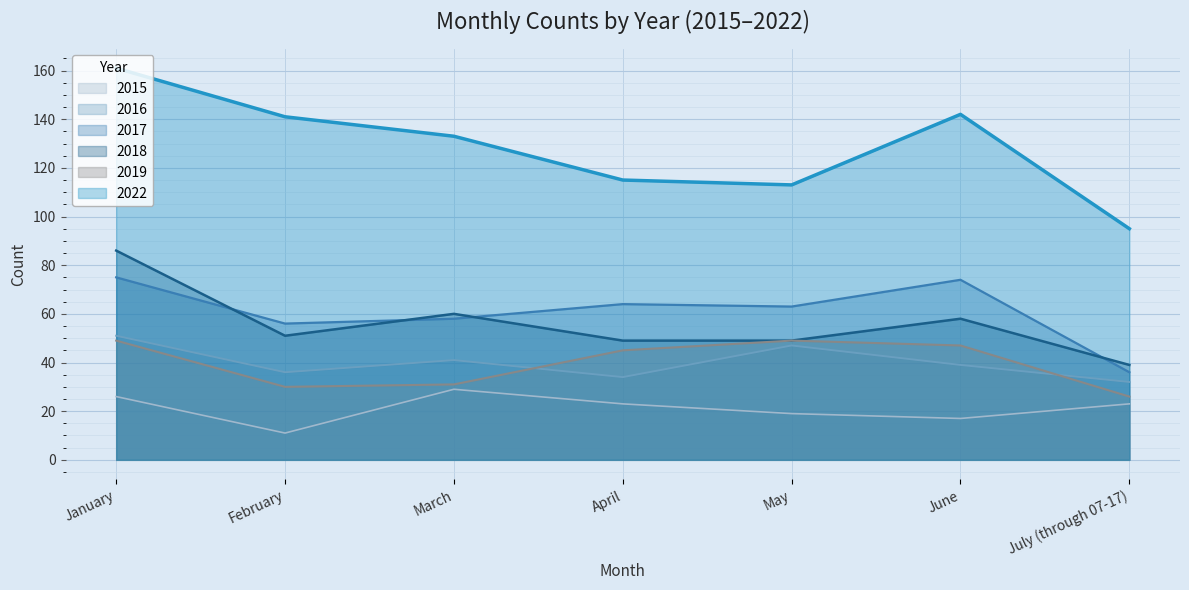

What is the highest value of the 2018 series?

86